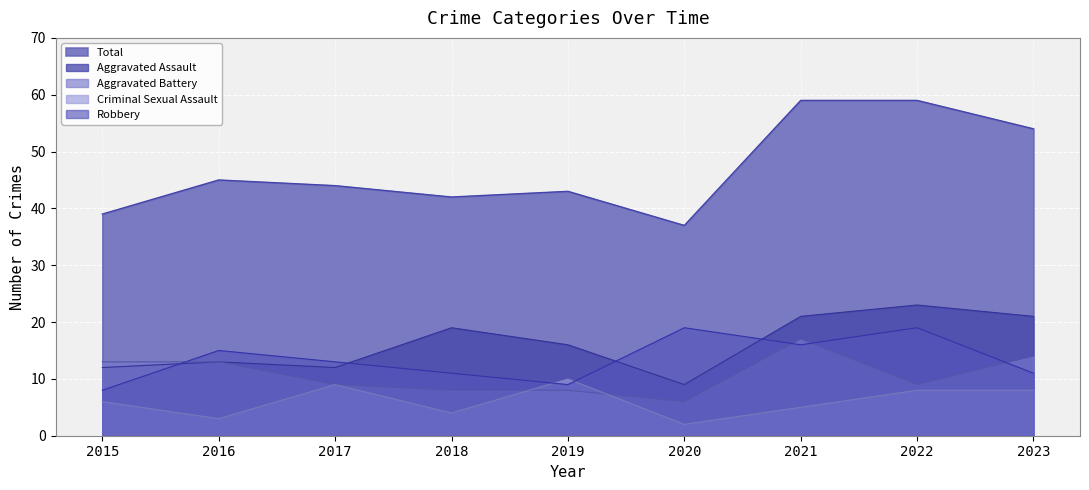

Does the chart display data point markers on the line(s)?

No